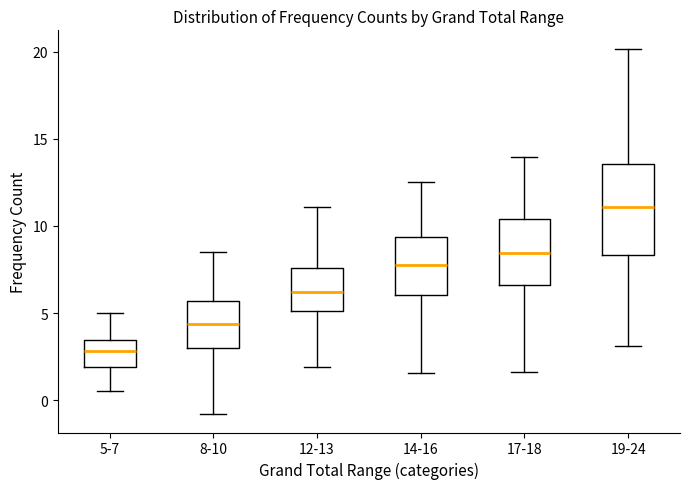

Reading left to right, read every box against the y-axis: the position of its median line, the range the box covers, and the ends of its whiskers. The values are not printed on the chart, so give them approximately, as read against the axis.

5-7: median 3.0, box 2.0 to 3.5, whiskers 0.5 to 5.0
8-10: median 4.5, box 3.0 to 5.5, whiskers -1.0 to 8.5
12-13: median 6.0, box 5.0 to 7.5, whiskers 2.0 to 11.0
14-16: median 8.0, box 6.0 to 9.5, whiskers 1.5 to 12.5
17-18: median 8.5, box 6.5 to 10.5, whiskers 1.5 to 14.0
19-24: median 11.0, box 8.5 to 13.5, whiskers 3.0 to 20.0